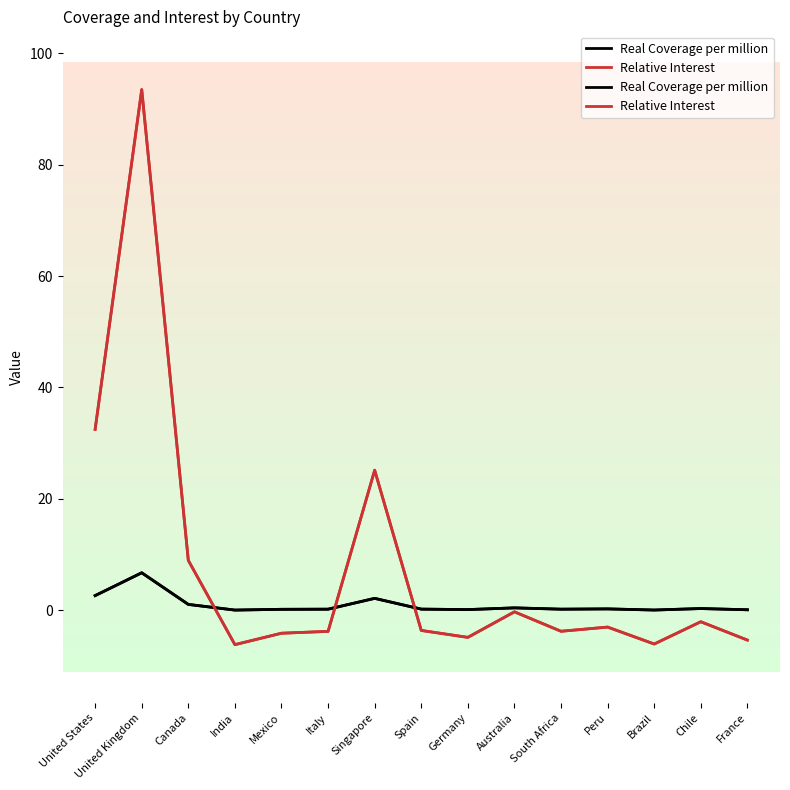

What is the minimum value shown in the chart?

-6.2